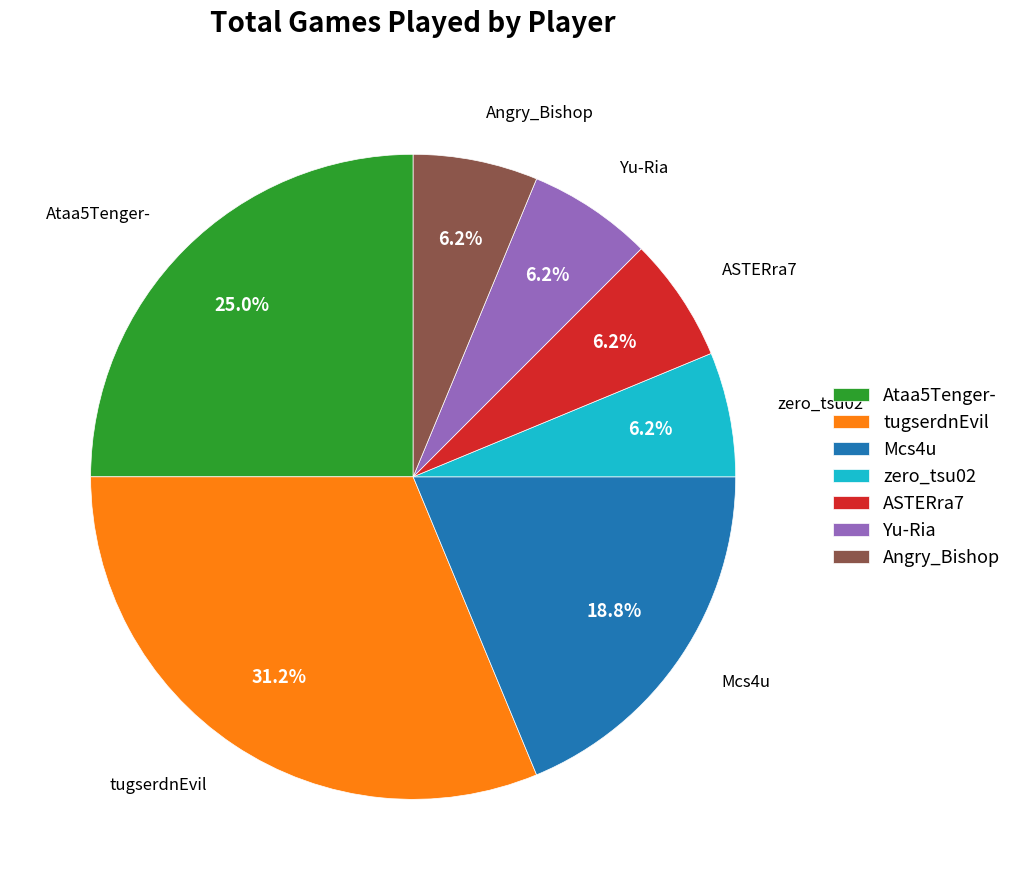

Between tugserdnEvil and zero_tsu02, which is larger?

tugserdnEvil